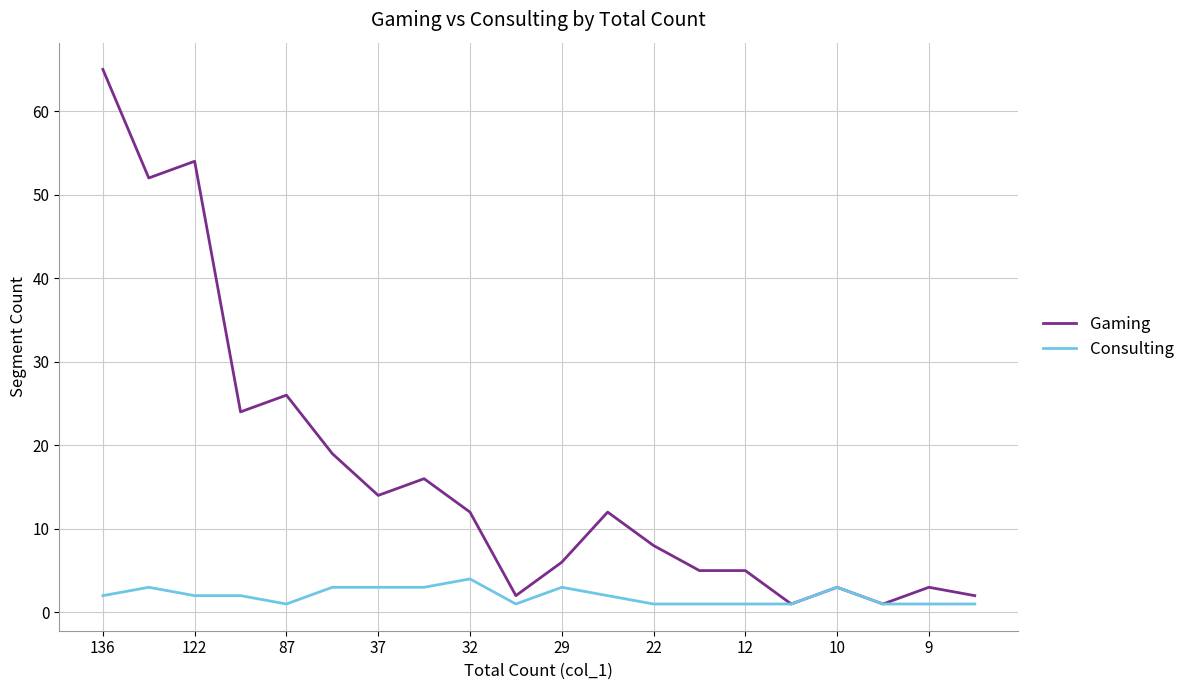

Rank the series by their average value, from highest to lowest.

Gaming, Consulting